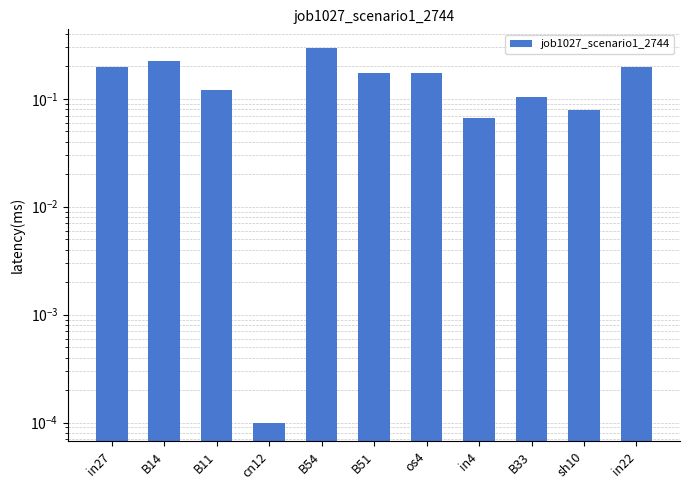

What is the sum of all values?

1.6